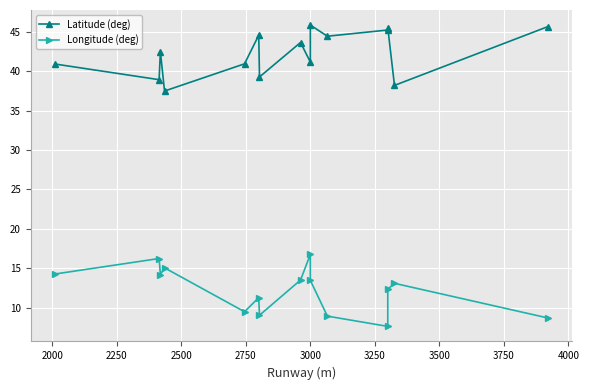

The value of Longitude (deg) at 13 is 5.9. True or false?

False